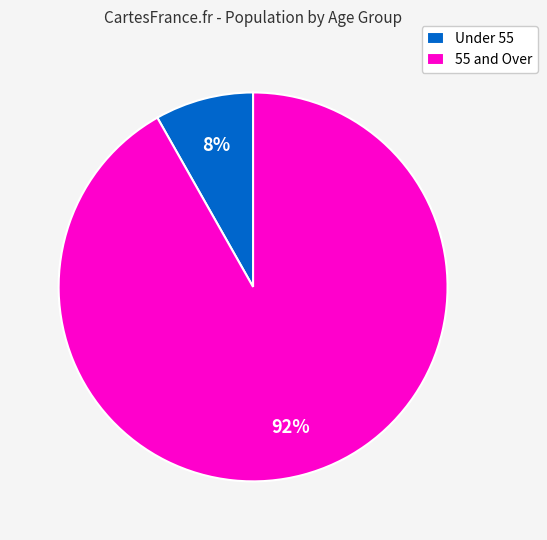

Which has a higher value, Under 55 or 55 and Over?

55 and Over